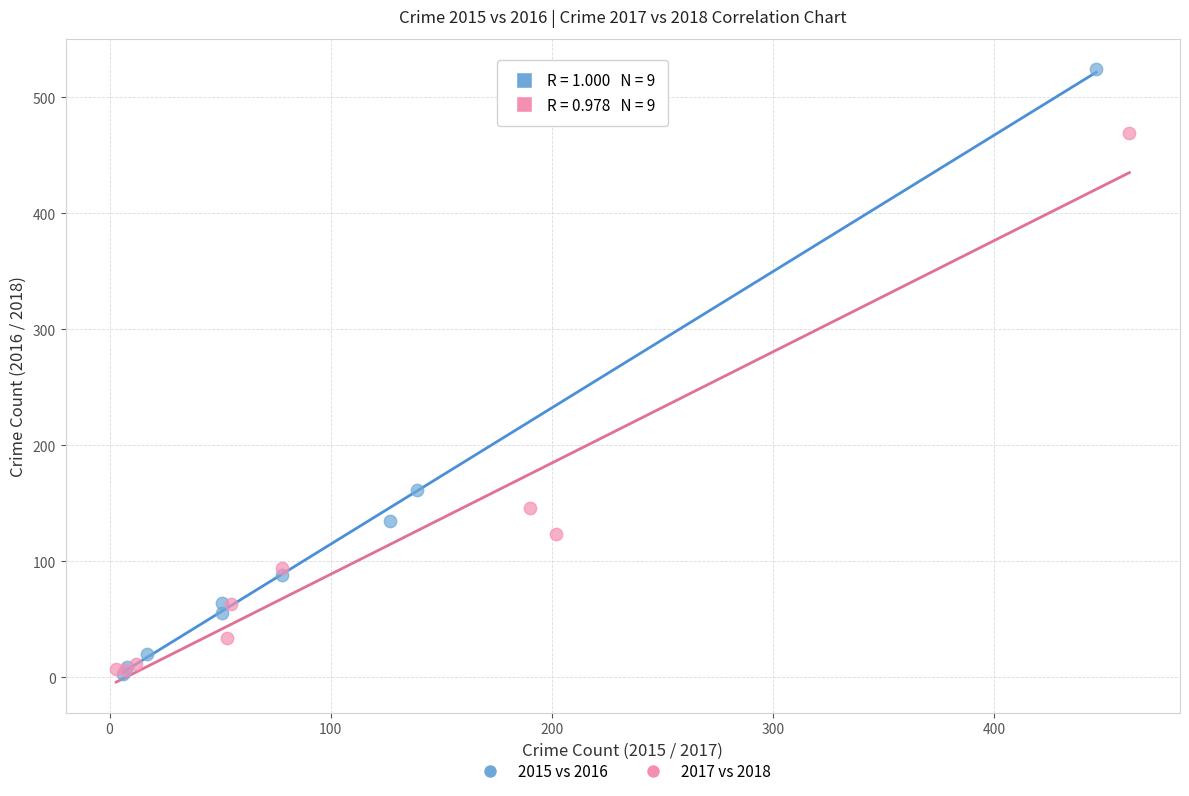

What are all the series names shown in the legend?

2015 vs 2016, 2017 vs 2018